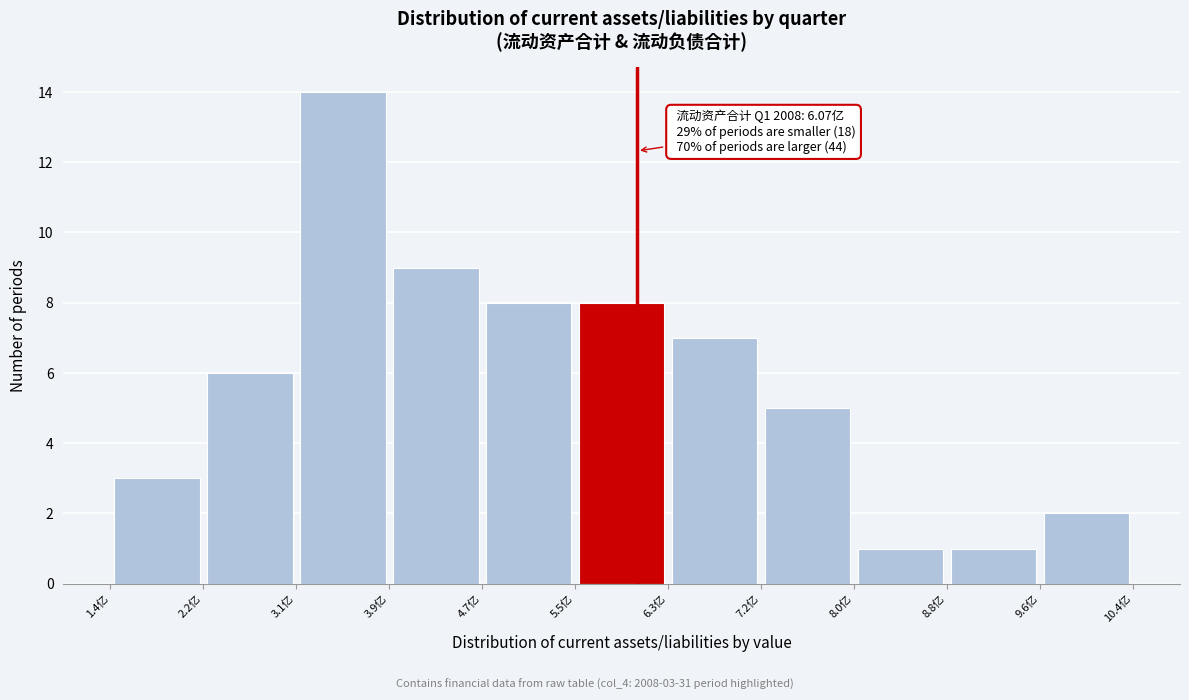

Over which range of the x-axis is the bar tallest?

3.1 to 3.9